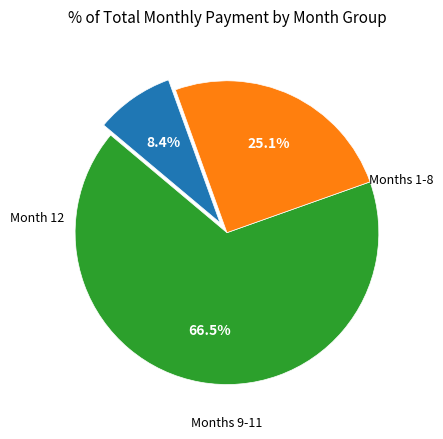

Count the number of slices in the pie.

3